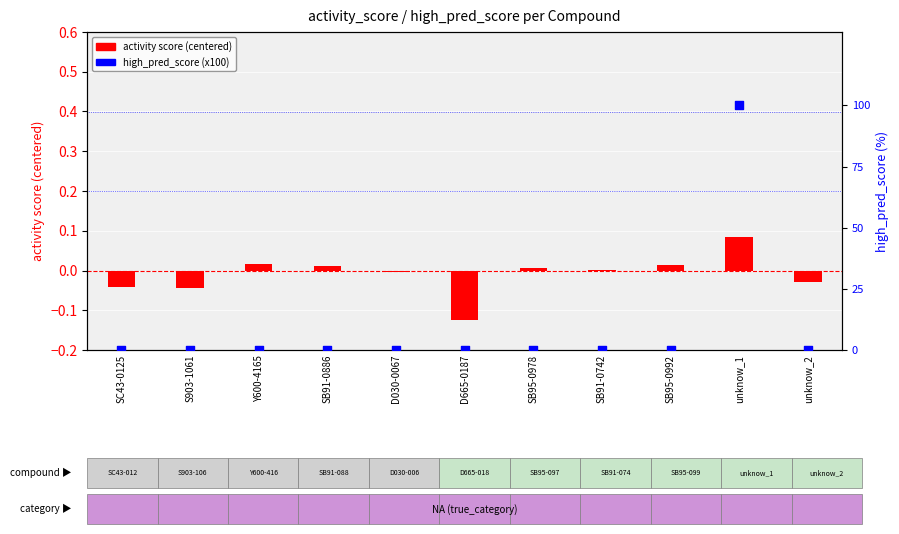

What are all the series names shown in the legend?

activity score (centered), high_pred_score (x100)